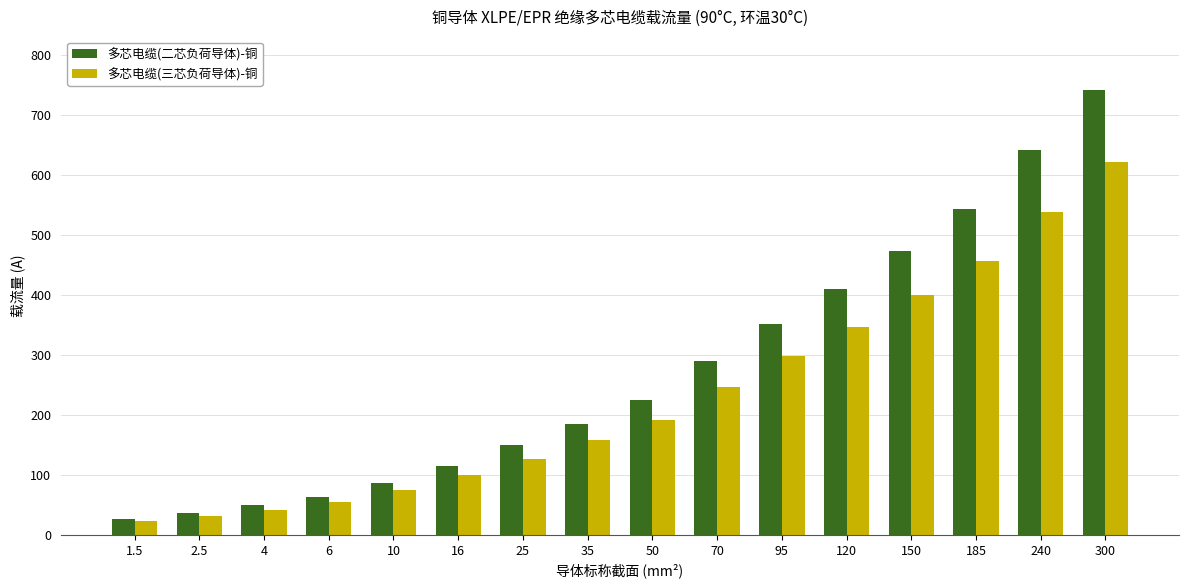

True or false: 多芯电缆(三芯负荷导体)-铜 has a value of 100 at 16.

True